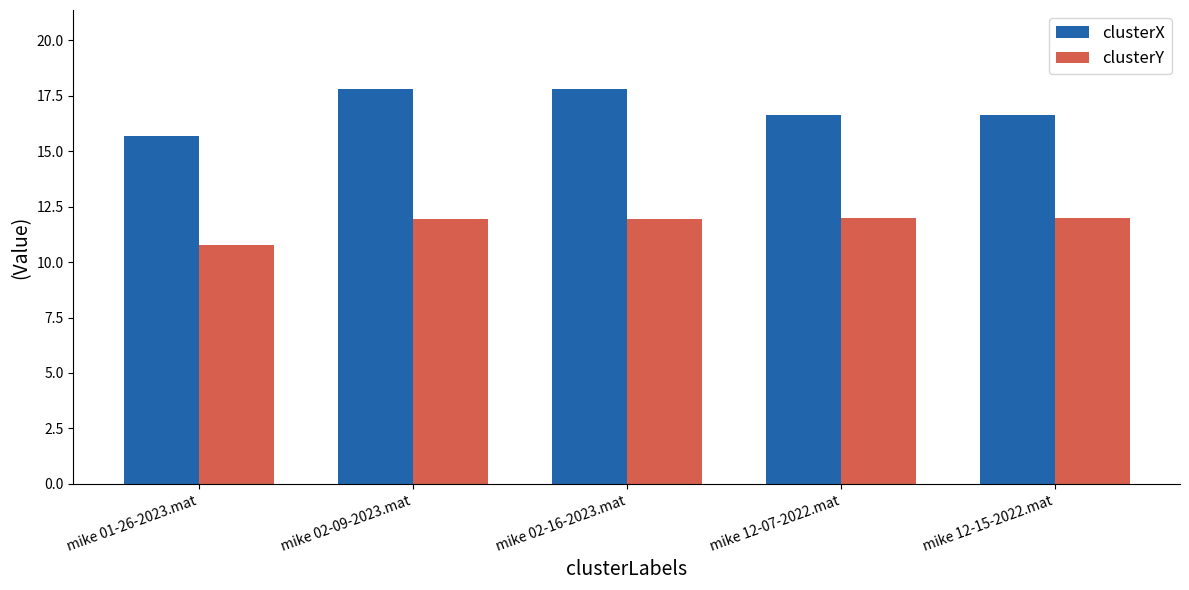

At which label does clusterY reach its minimum?

mike 01-26-2023.mat